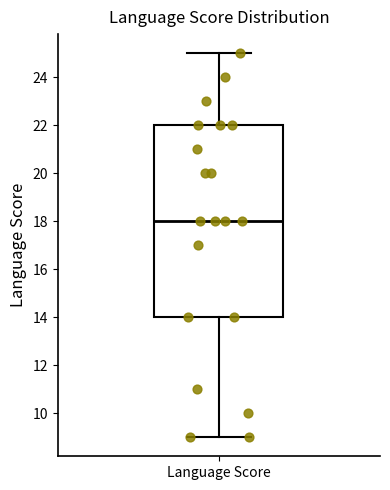

Where does the median line of the box for Language Score sit on the y-axis? The values are not printed on the chart, so give them approximately, as read against the axis.

18